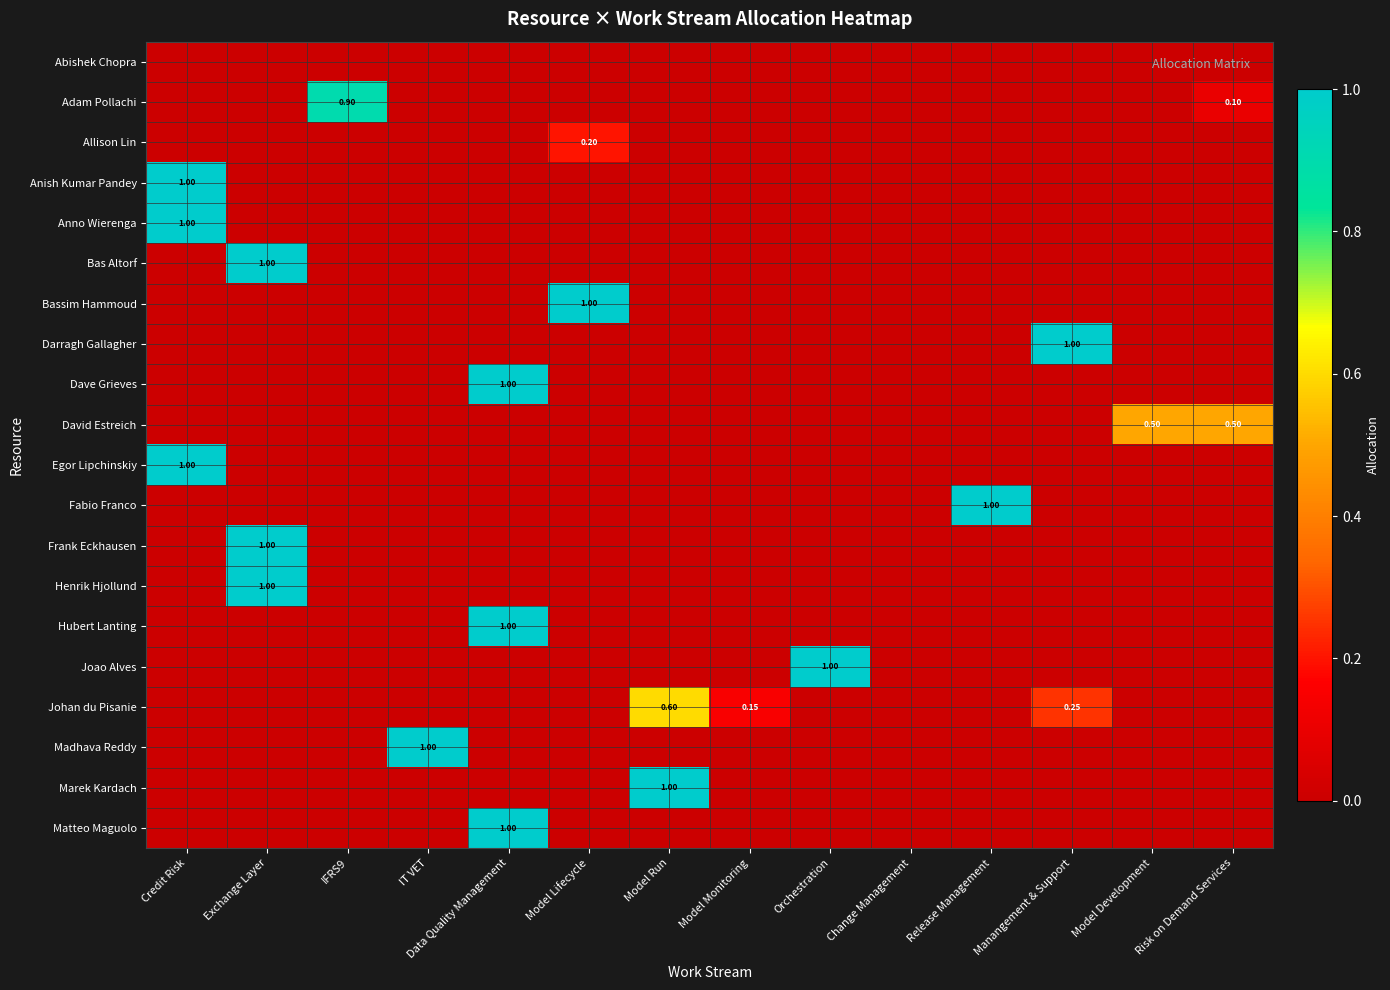

Is the value of Bassim Hammoud at Model Run greater than the value of Johan du Pisanie at Change Management?

No